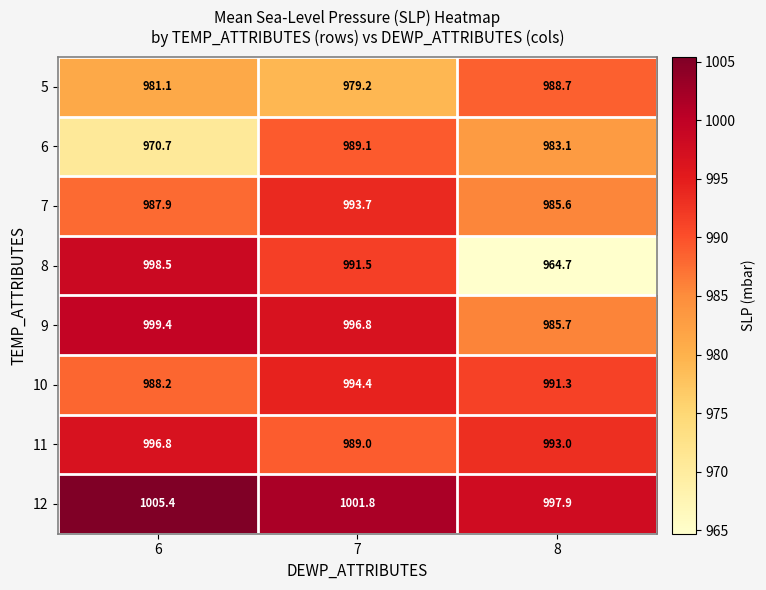

Which label corresponds to the largest value in the chart?

6